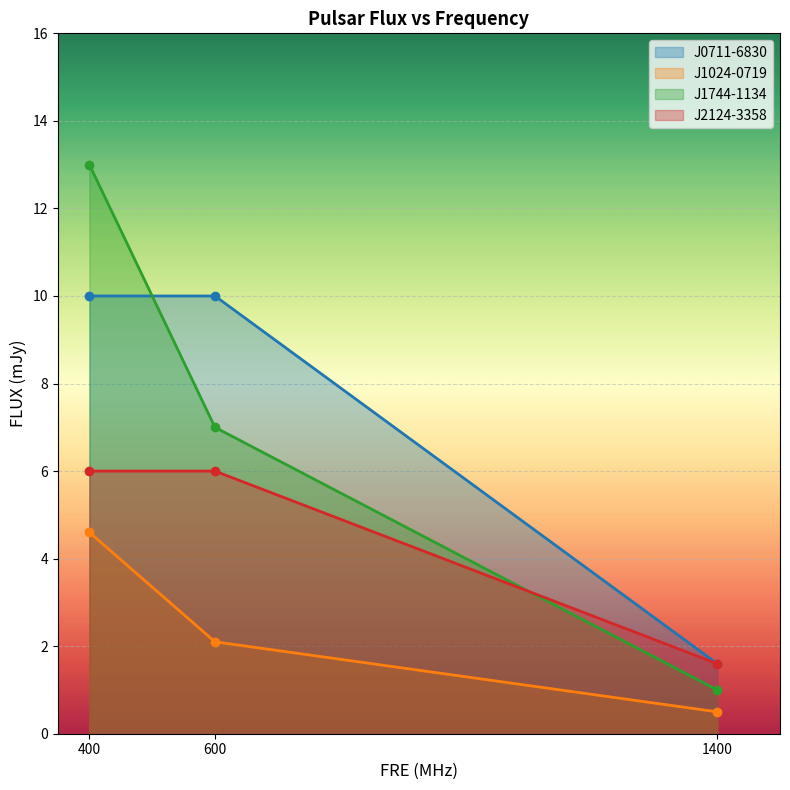

True or false: J1744-1134 has a value of 10.1 at 600.

False